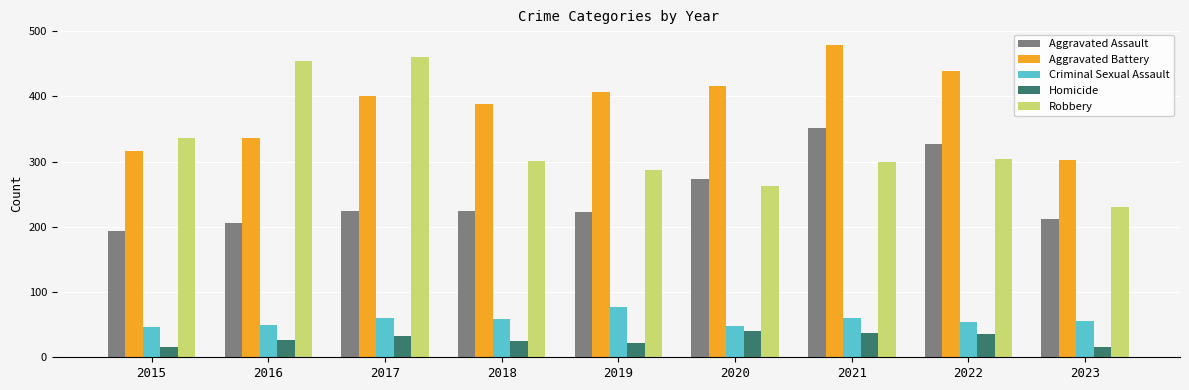

What is the difference between the maximum and minimum values in the Robbery series?

230